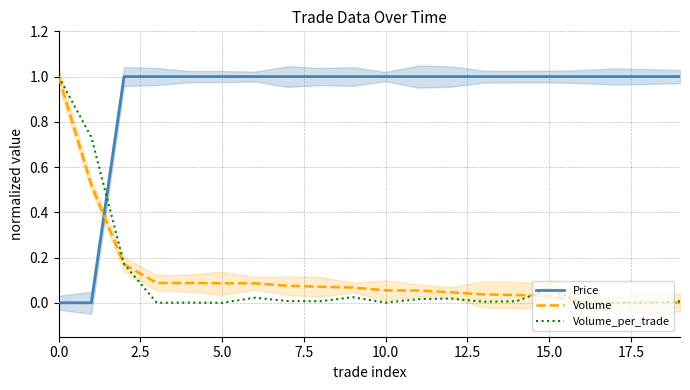

At 11, list the series in order from largest to smallest.

Price, Volume, Volume_per_trade